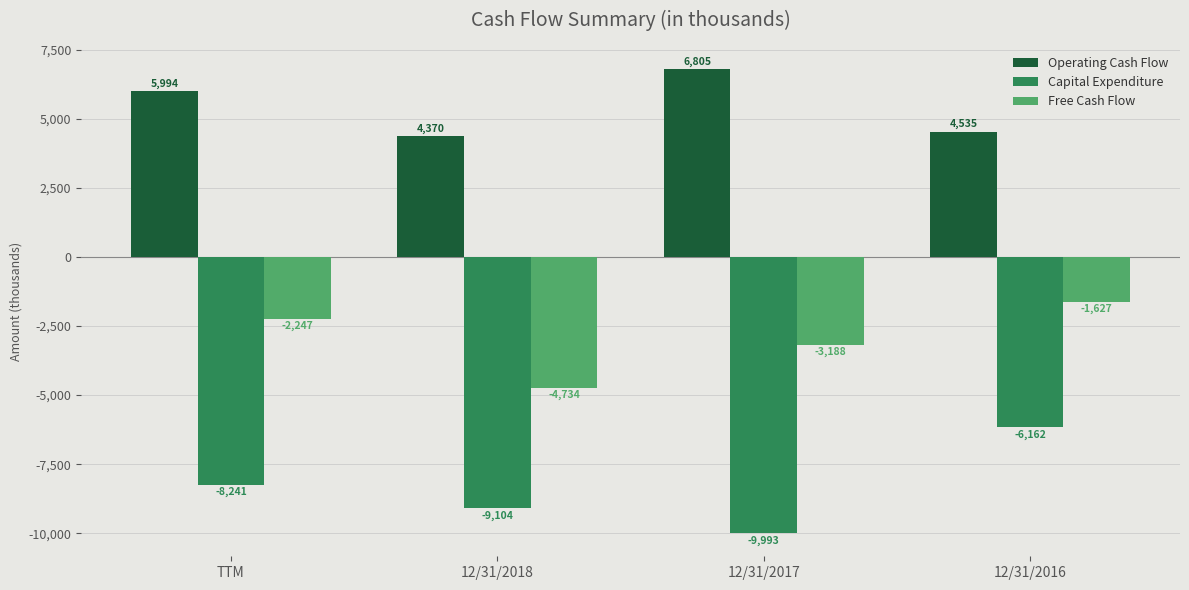

Does the chart contain stacked bars?

No